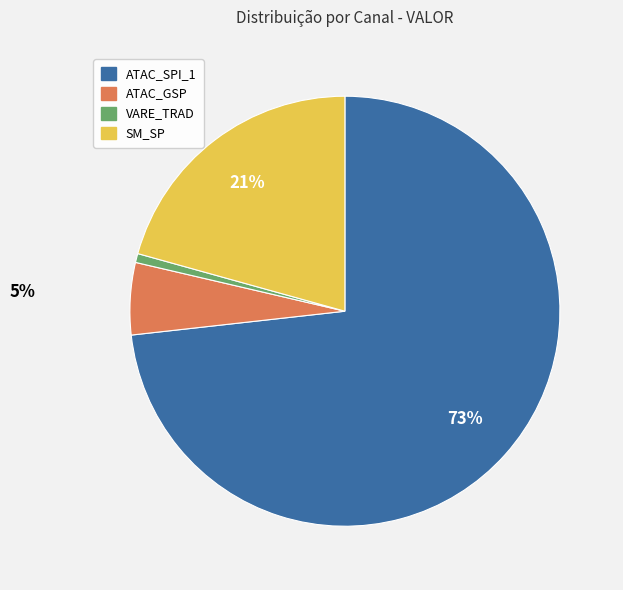

To the nearest percent, what is the average slice percentage?

25%